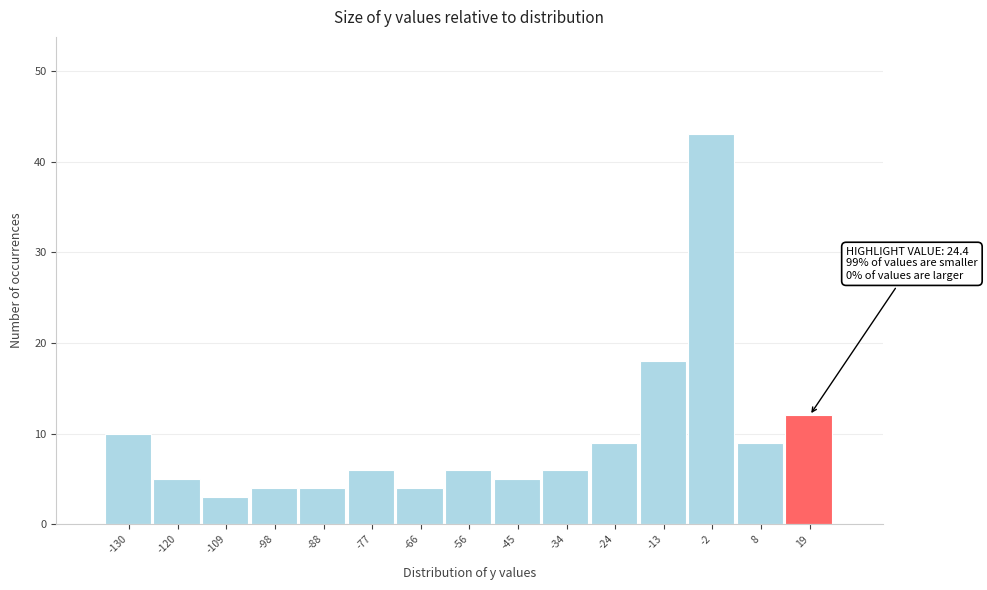

Over which range of the x-axis is the bar tallest?

-8 to 4